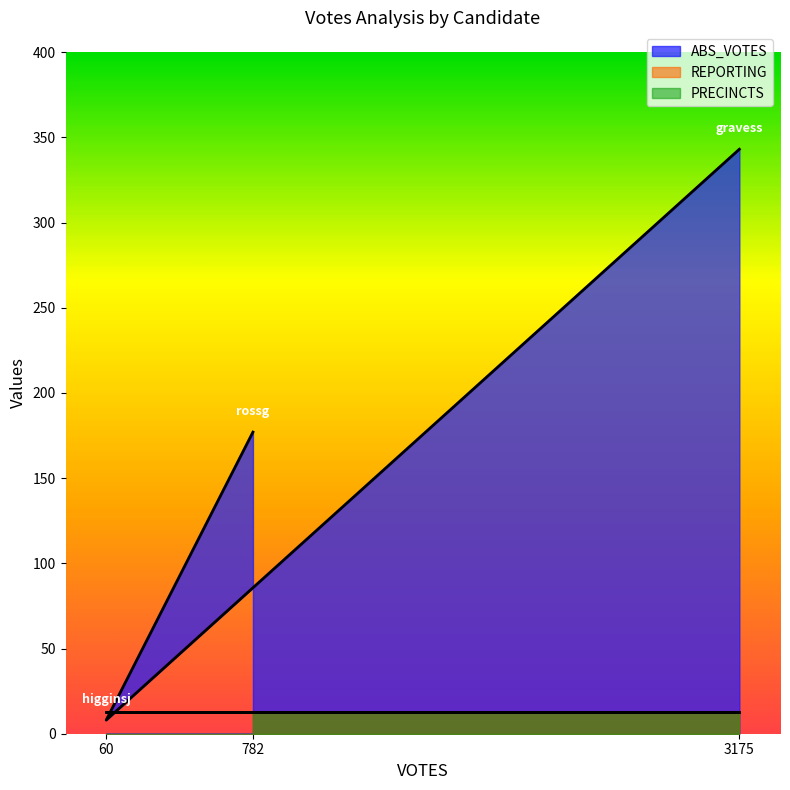

The value of PRECINCTS at gravess is 22. True or false?

False